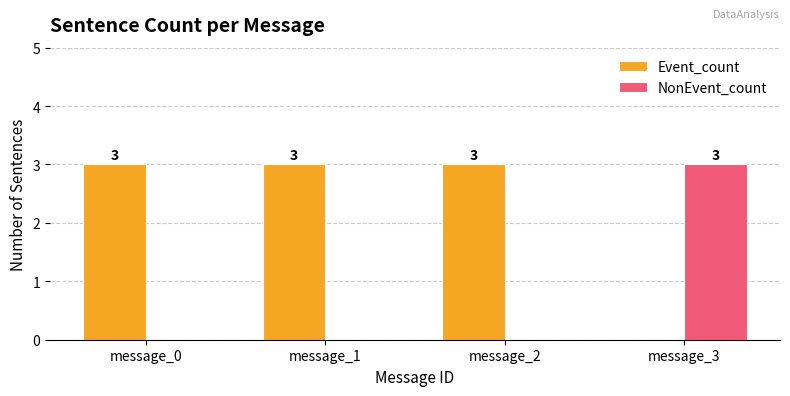

What is the maximum value shown in the chart?

3